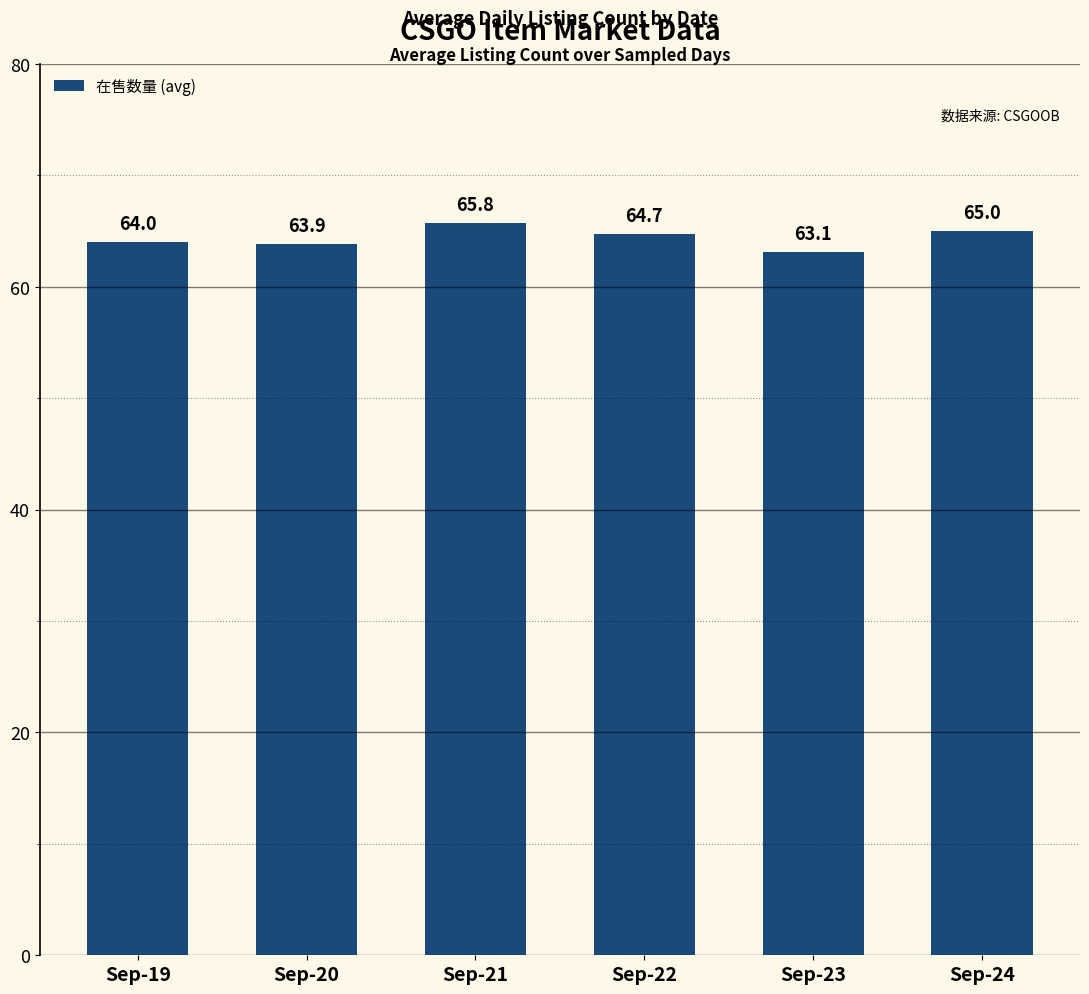

What is the difference between the second highest and minimum values?

1.9